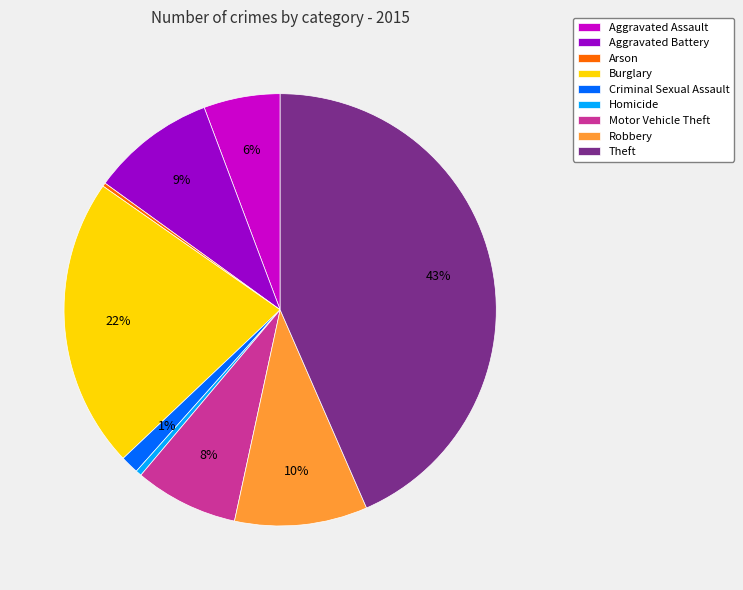

Is Burglary the majority of the pie?

No